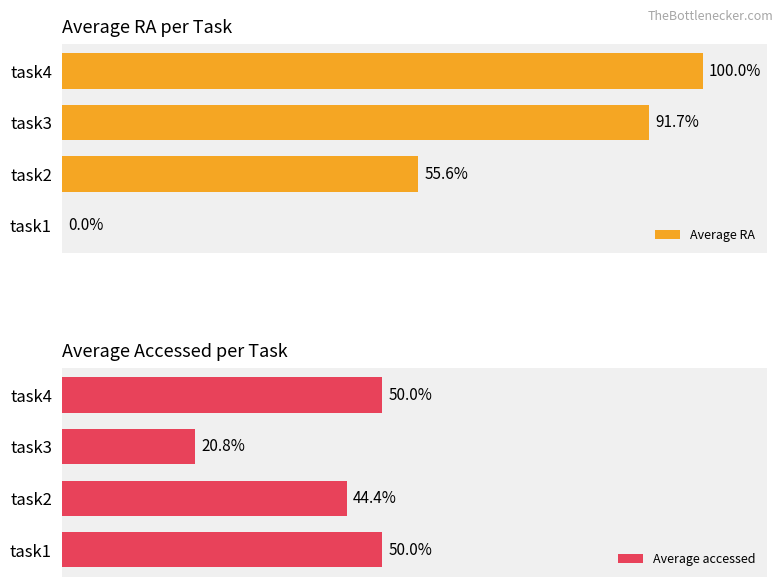

At how many categories does at least one series exceed 34?

4